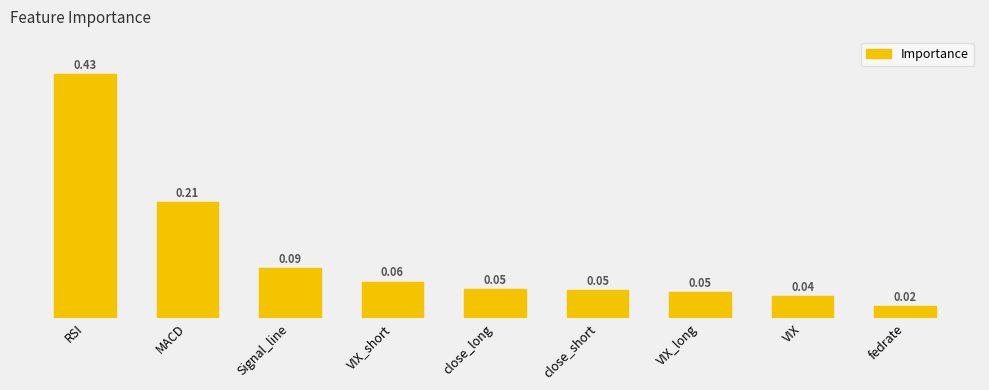

Are the bars horizontal?

No